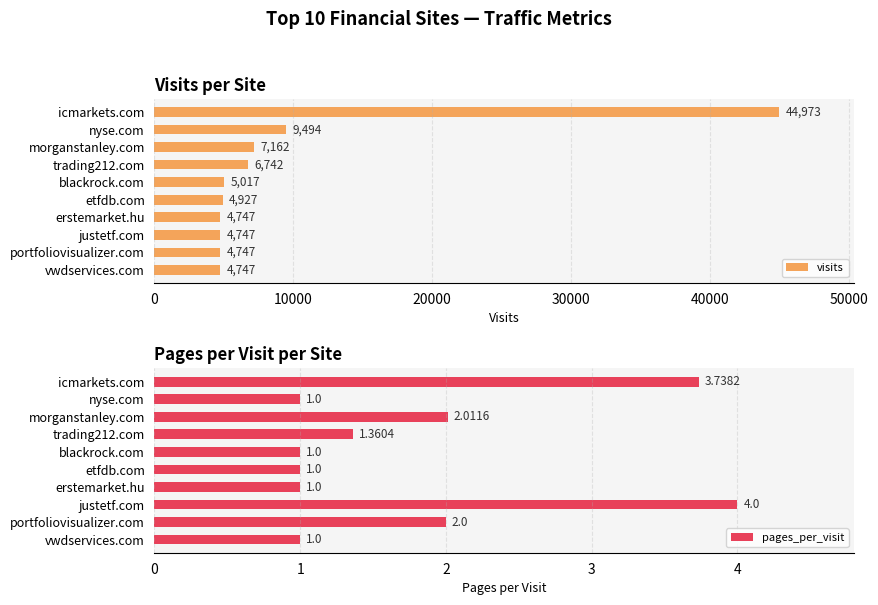

What is the sum of all pages_per_visit values?

18.1